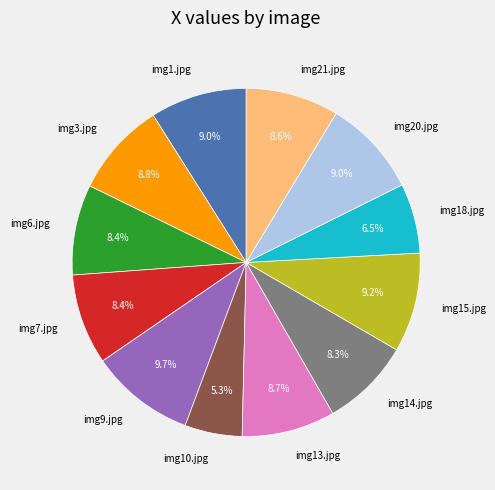

What is the ratio of the value at img14.jpg to the value at img1.jpg?

0.9